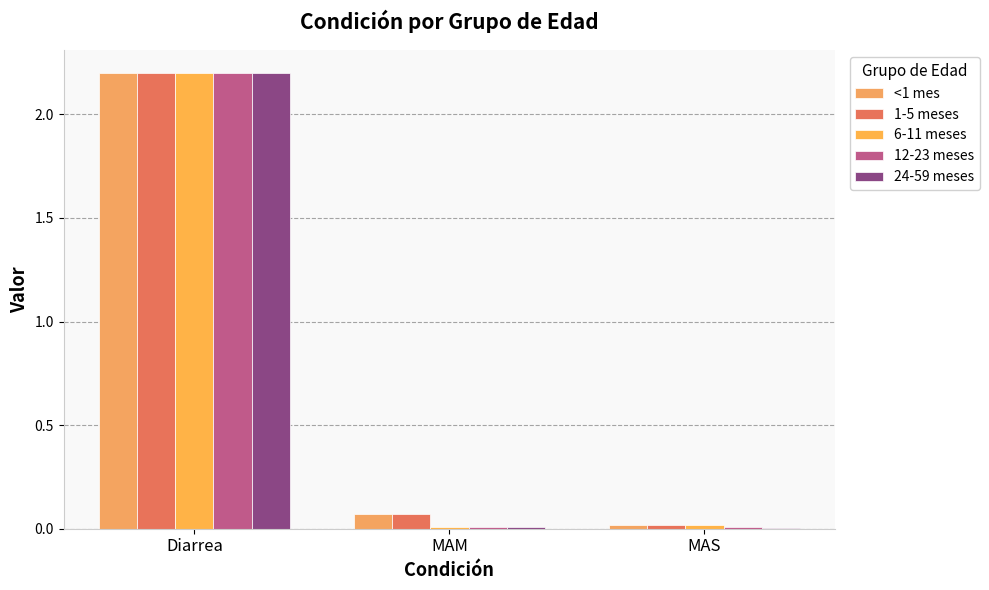

What is the highest value of the 6-11 meses series?

2.2